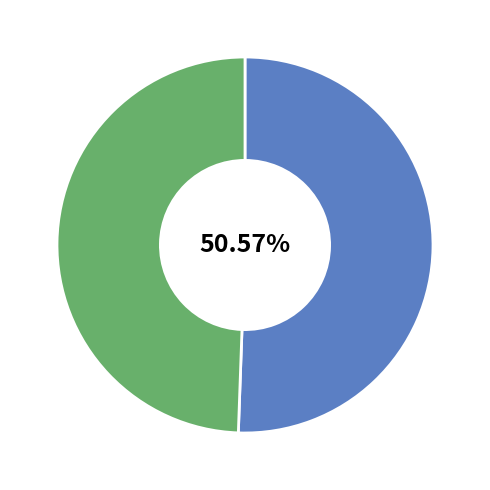

To the nearest percent, what is the average slice percentage?

50%